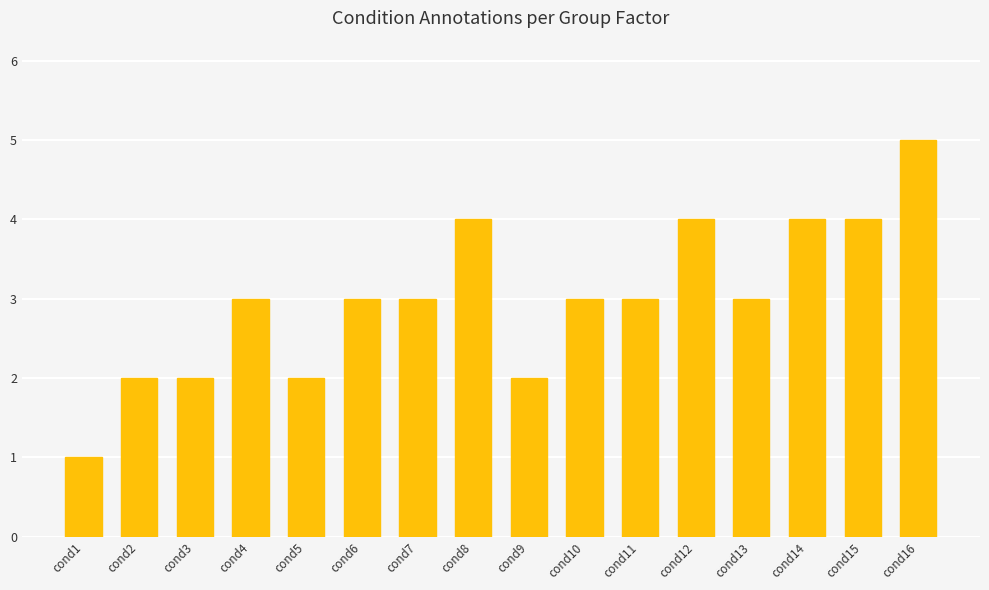

Approximately how many times larger is the value at cond12 compared to cond6?

1.3